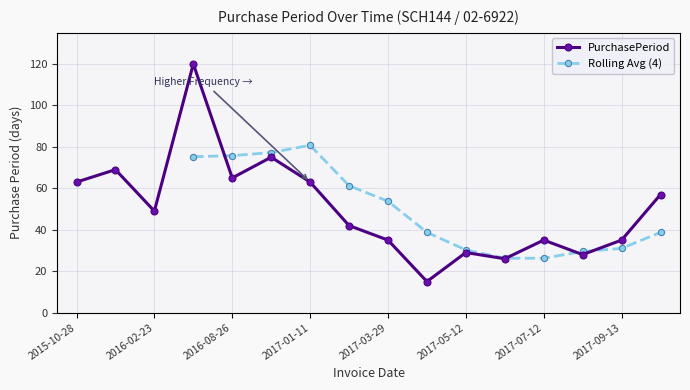

Where does the data first go above 49?

2015-10-28